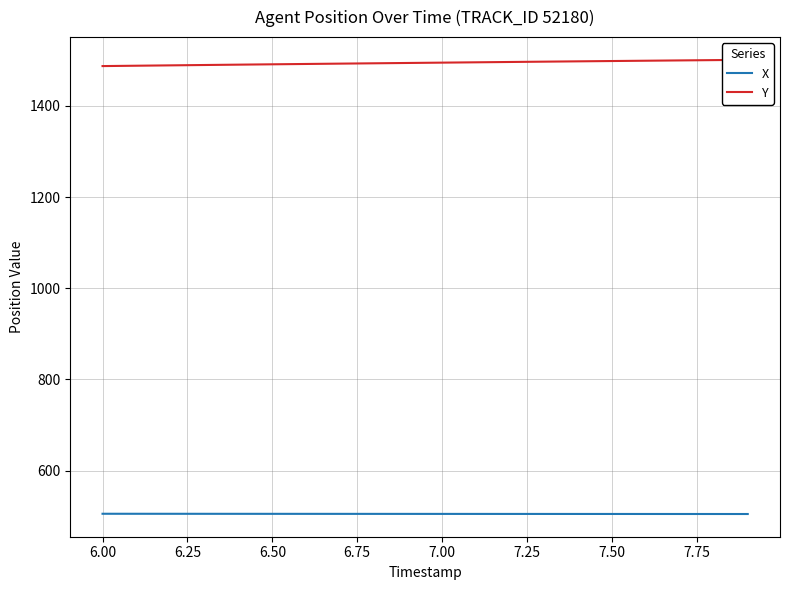

Which series has the largest range (max minus min)?

Y